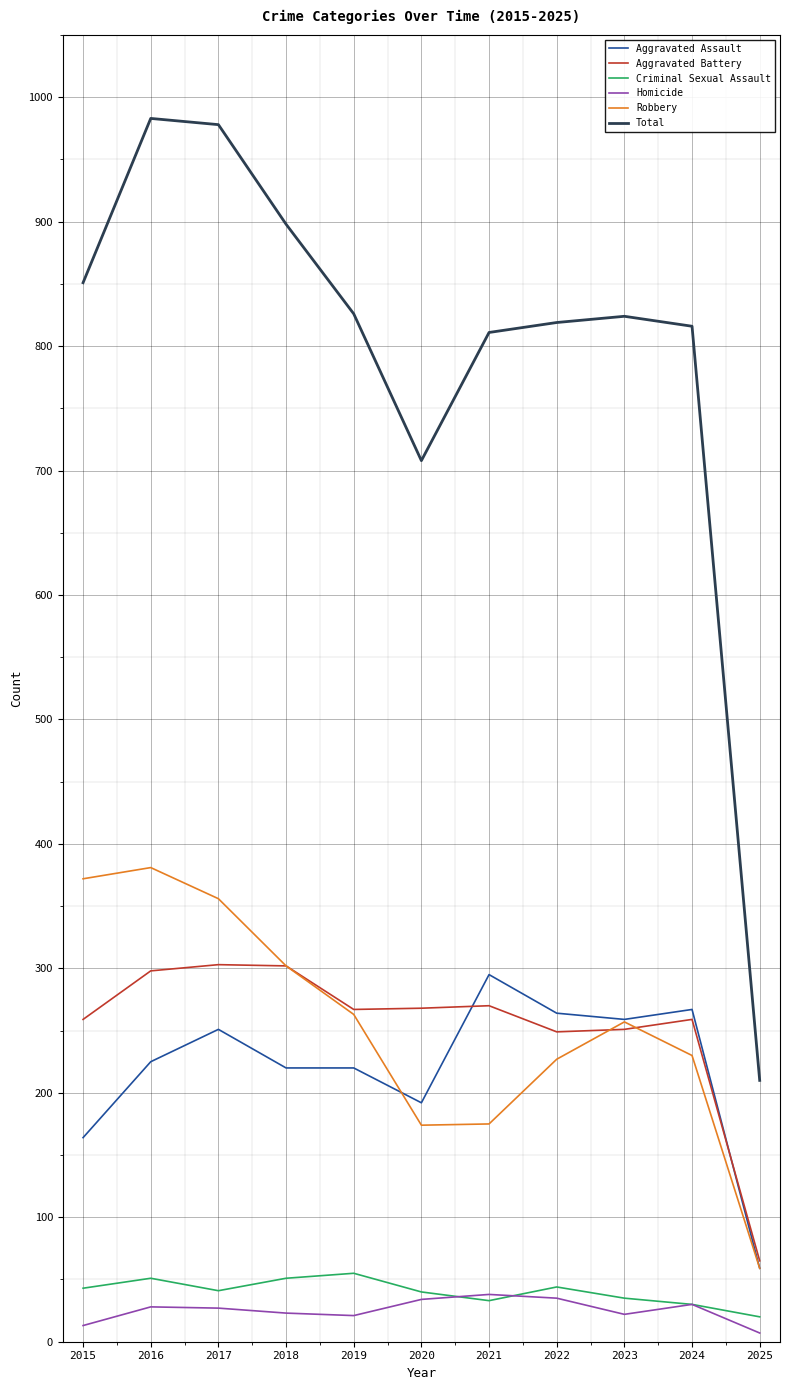

Which series has the largest range (max minus min)?

Total